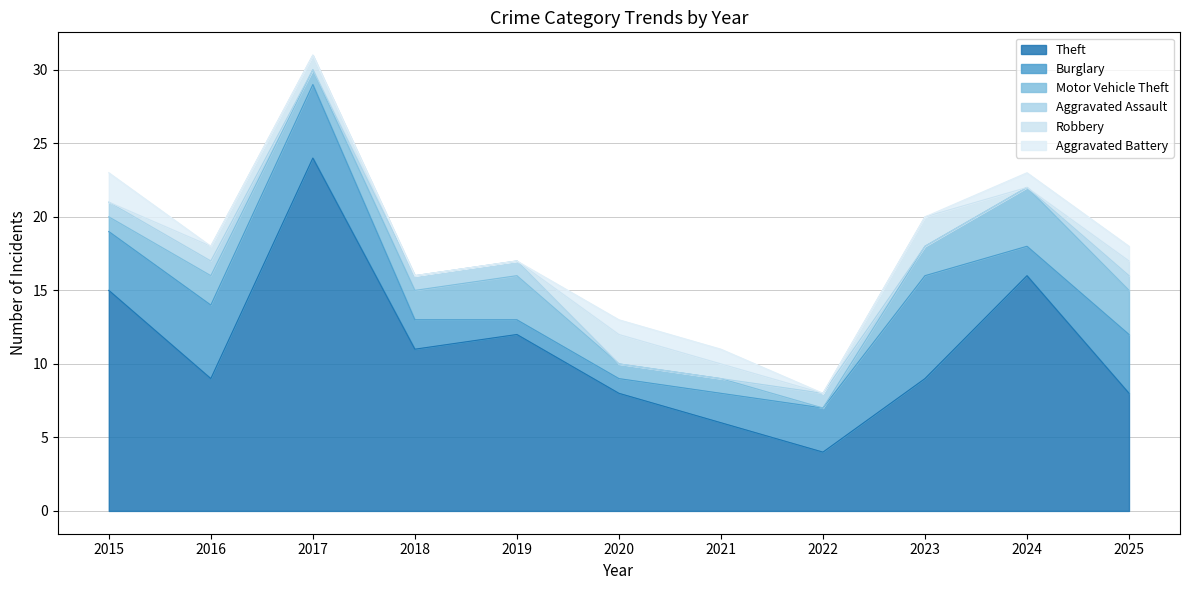

What are all the series names shown in the legend?

Theft, Burglary, Motor Vehicle Theft, Aggravated Assault, Robbery, Aggravated Battery